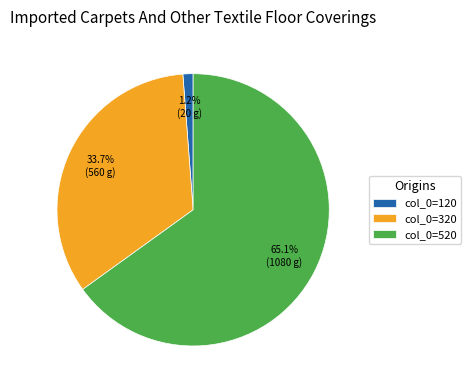

Is there any slice that represents more than half of the pie?

Yes